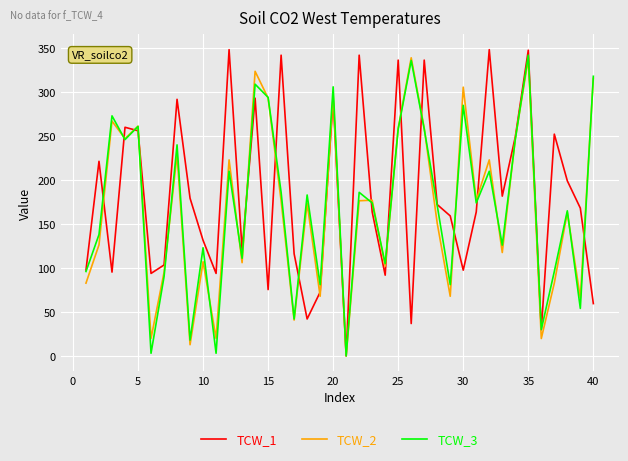

How many lines are shown in the chart?

3